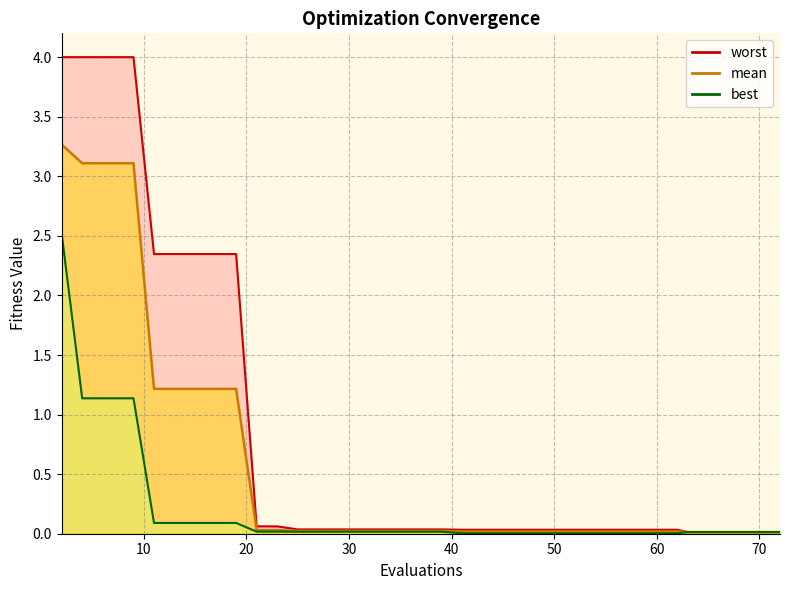

What is the difference between the second highest and minimum values in the mean series?

3.1